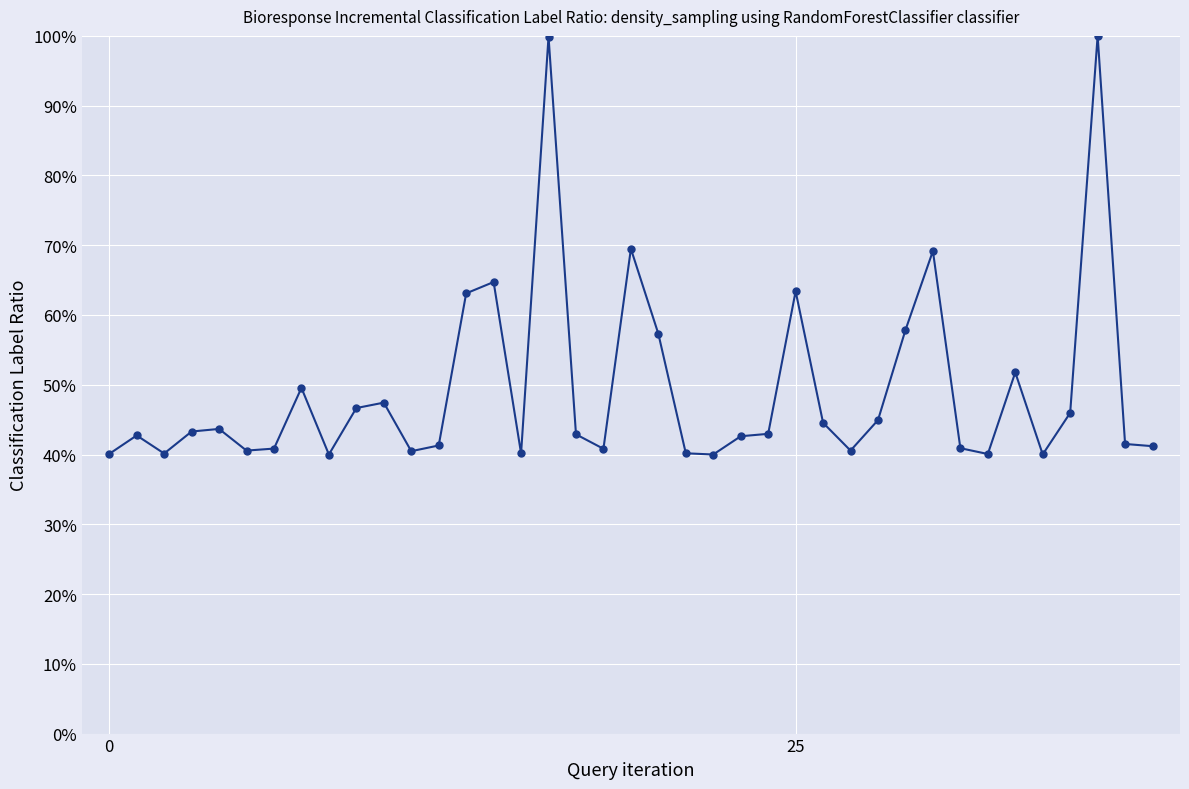

What is the difference between the maximum and minimum values?

0.6